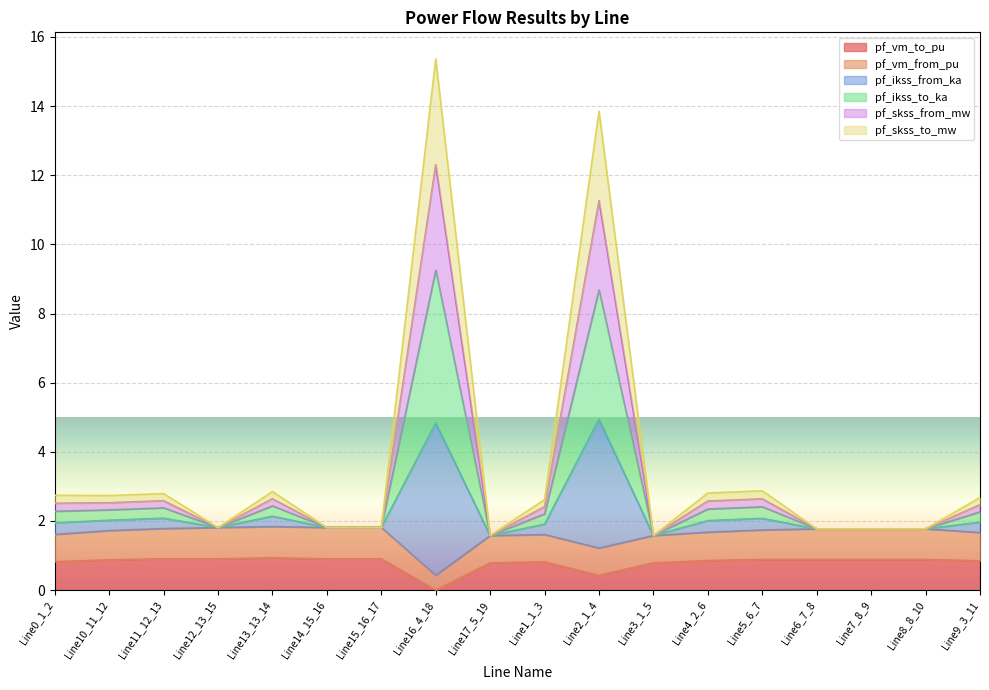

What is the label of the 14th point from the left?

Line5_6_7